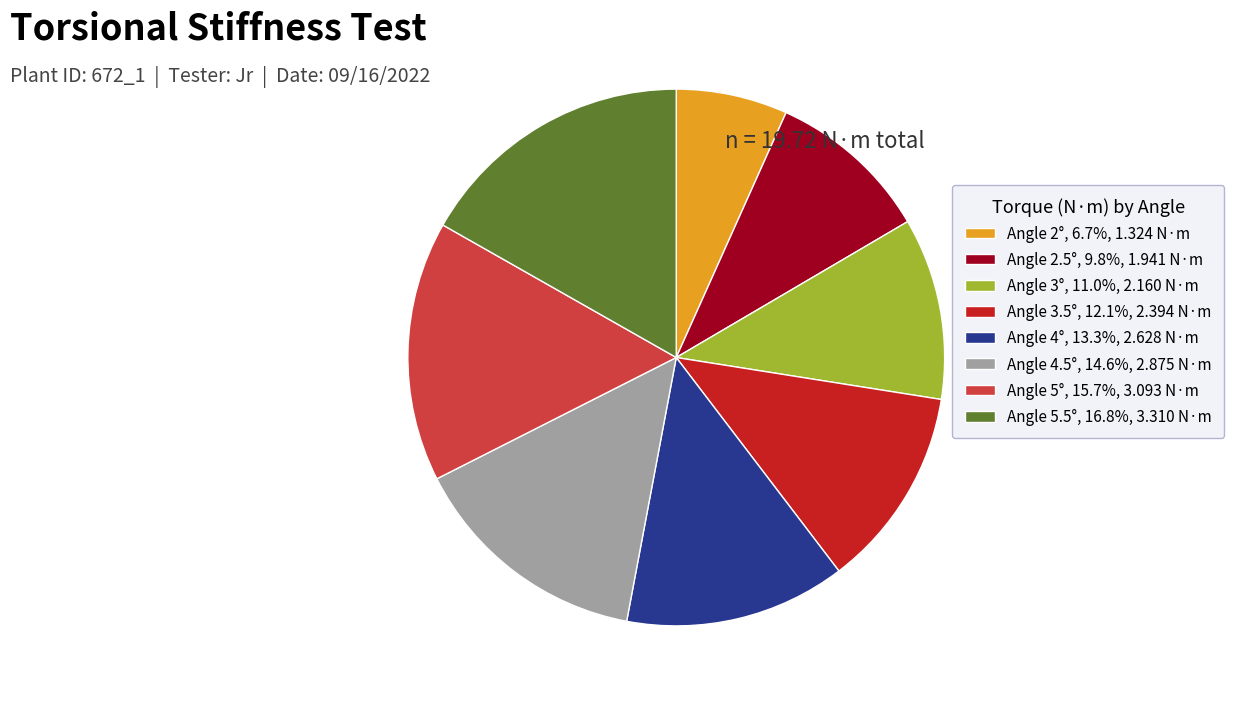

Is it true that Angle 2.5° is 10% of the pie?

True